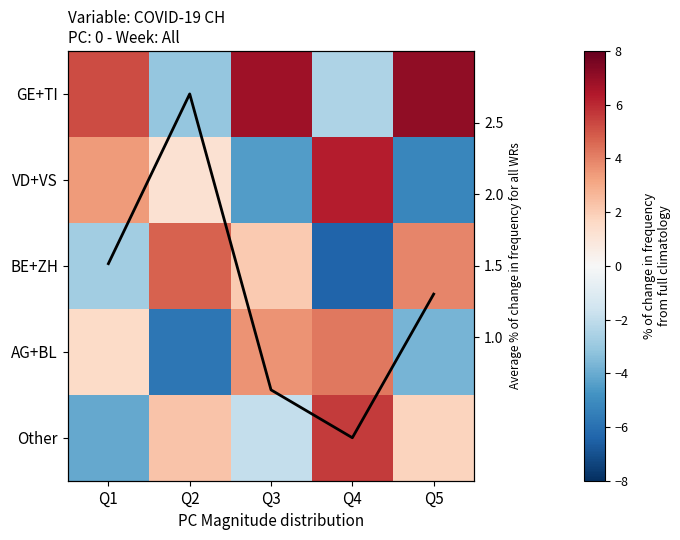

Is the value of AG+BL at Q2 greater than the value of VD+VS at Q5?

No